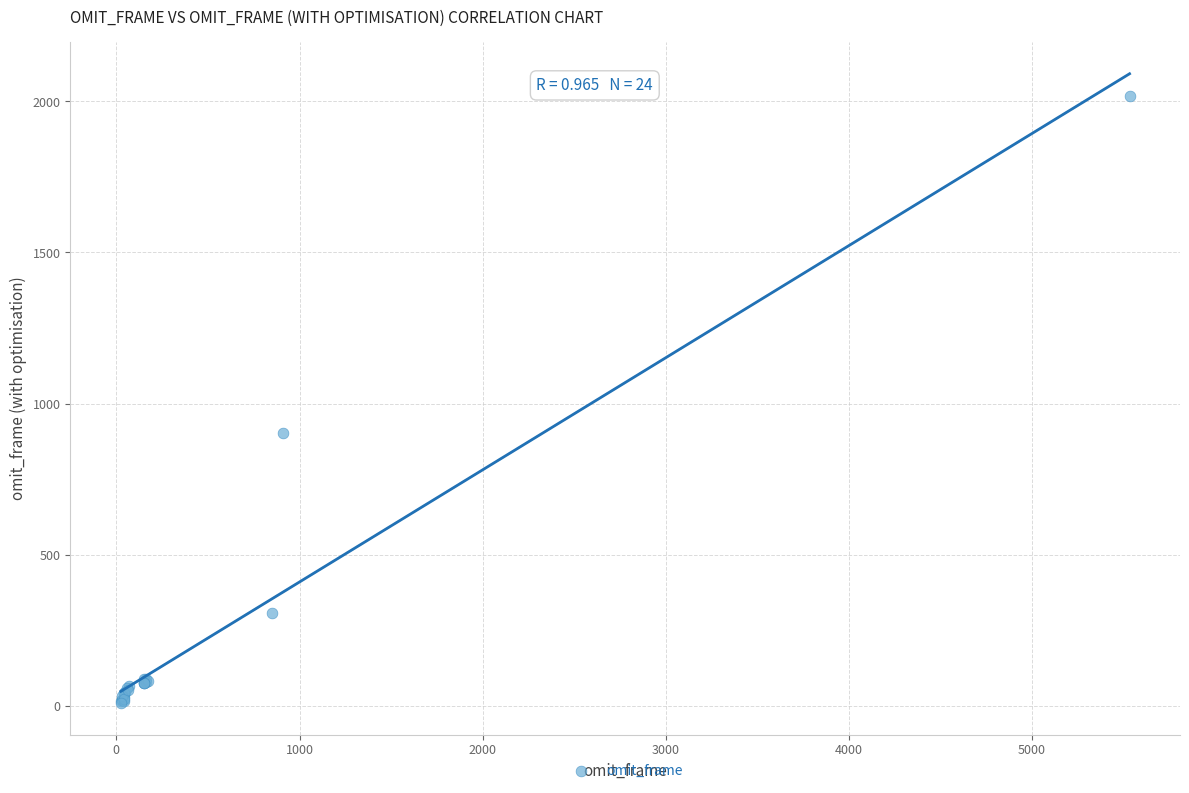

What Y value in the scatter plot is closest to 1013?

903.3